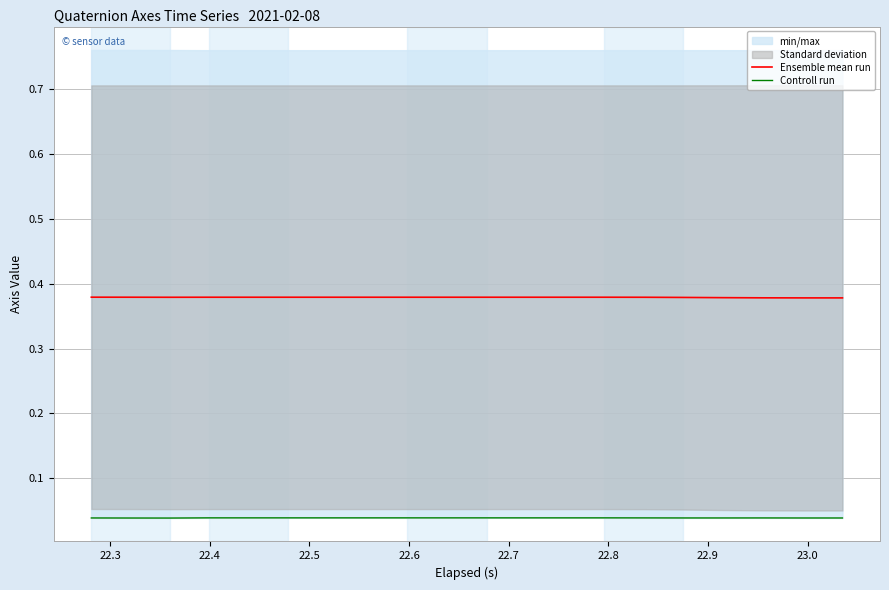

What is the label of the 4th point from the left?

22.5